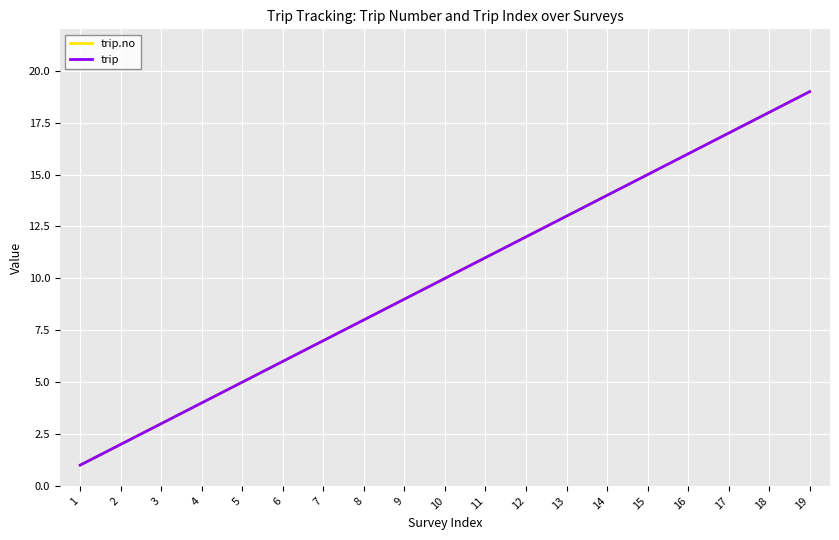

Which has a higher value, 17 or 18?

18